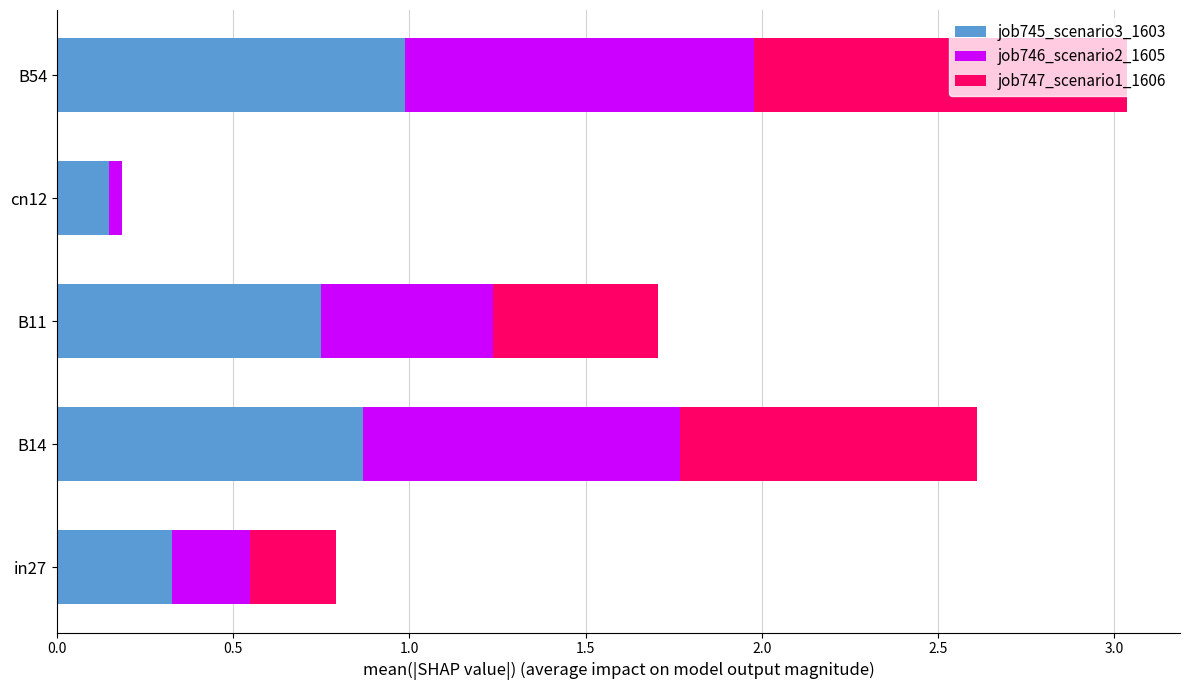

The value of job745_scenario3_1603 at cn12 is 0.0. True or false?

False